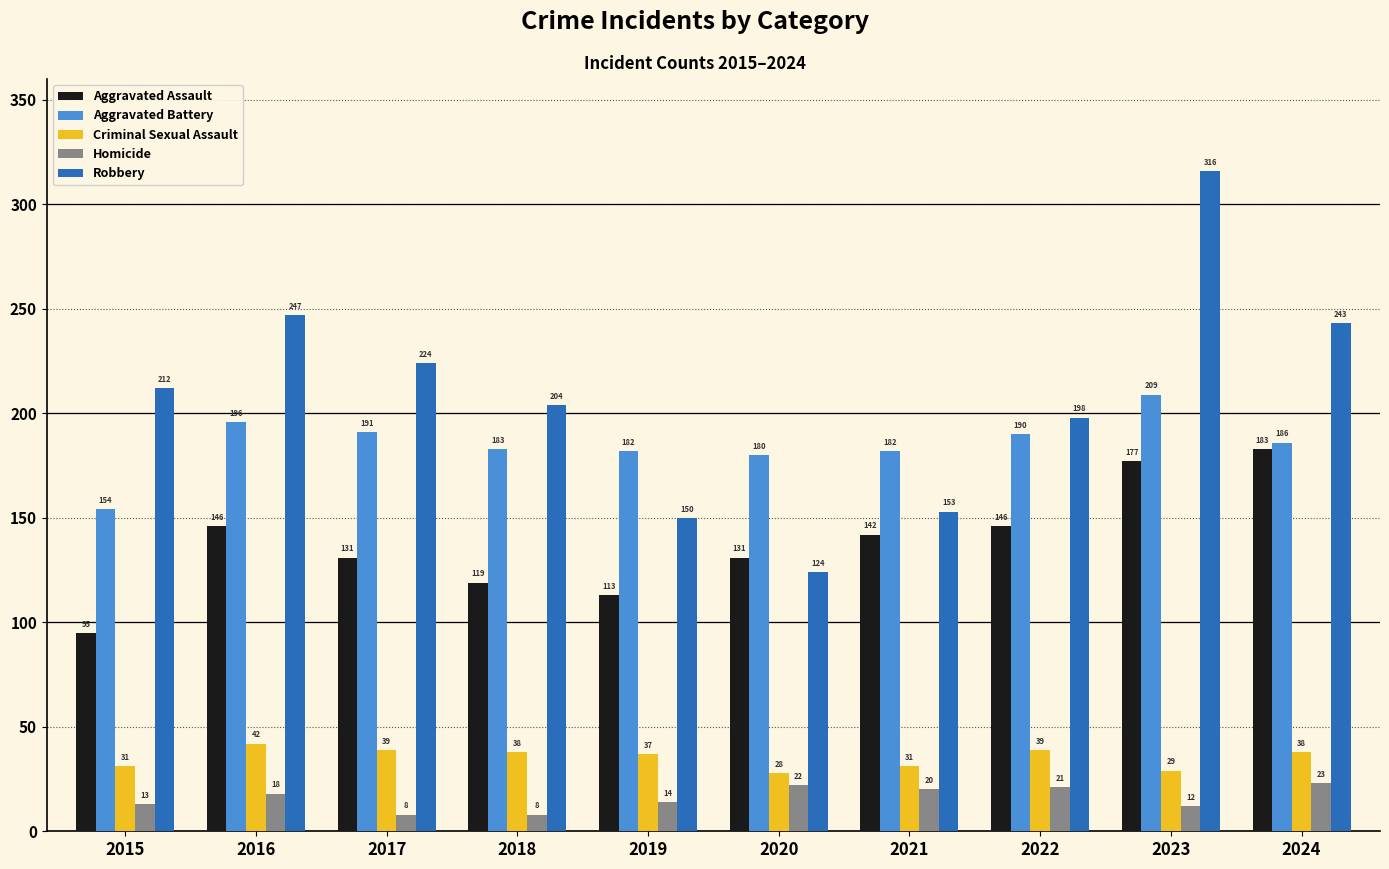

At which category is the sum across all series the highest?

2023